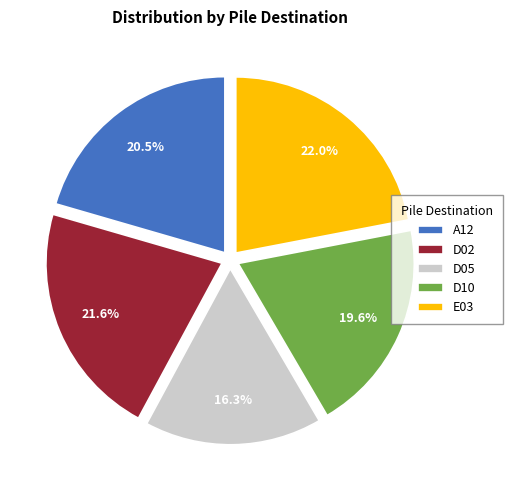

Does D05 account for over 50% of the chart?

No